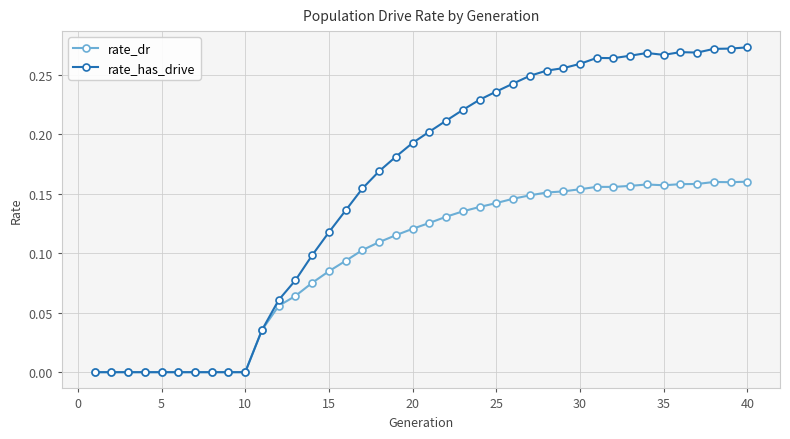

Count the number of categories in the chart.

40